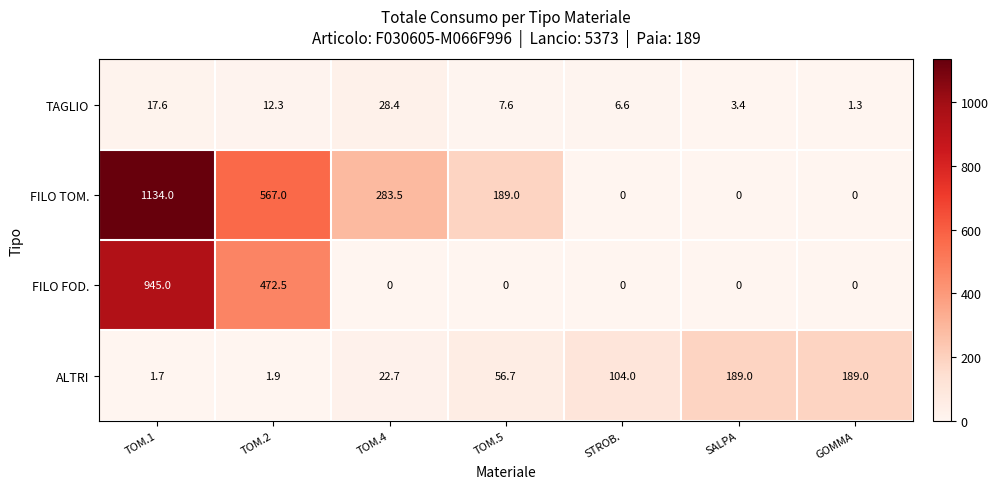

What is the greatest value displayed?

1134.0